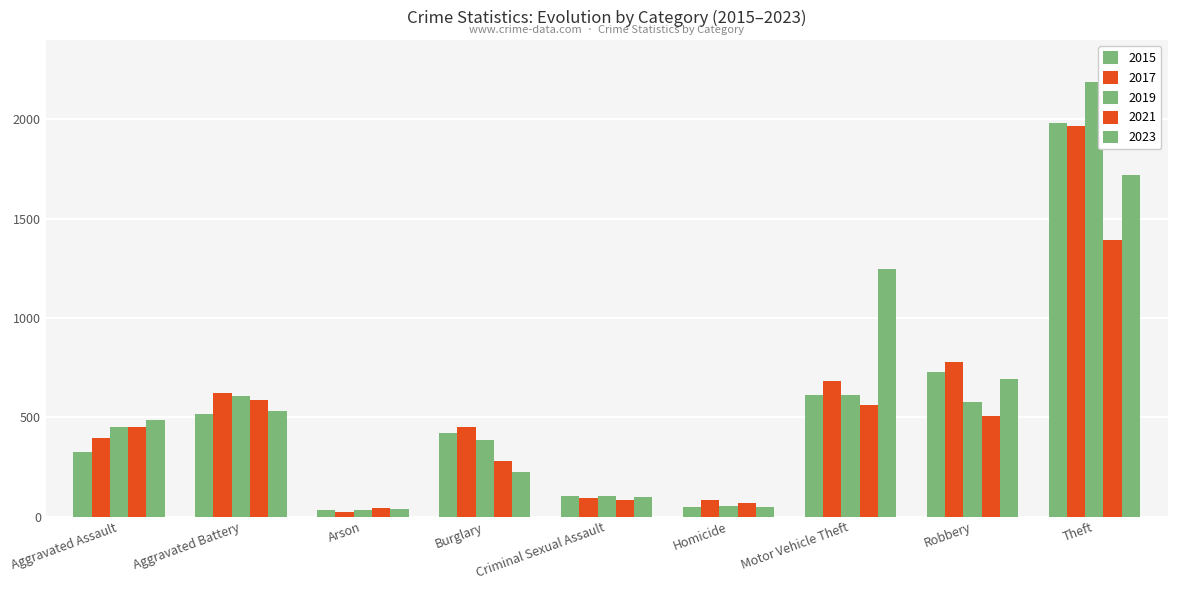

How many categories are shown in the chart?

9